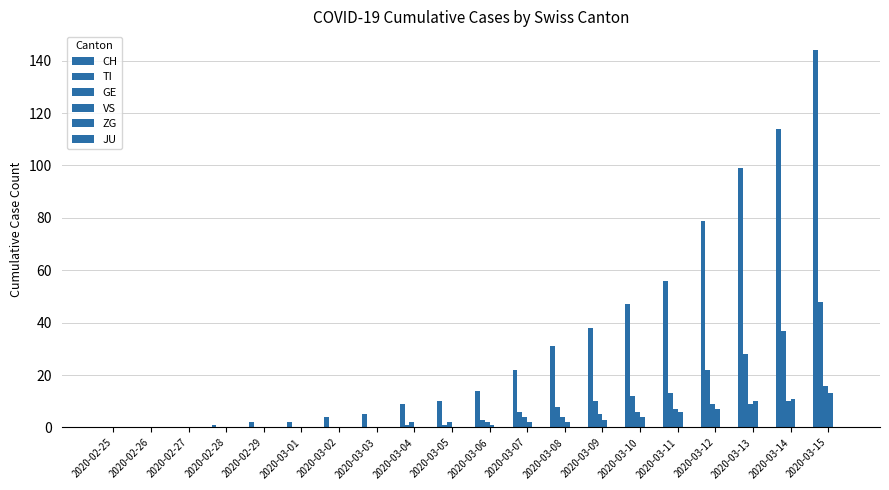

How many distinct data groups are displayed?

4